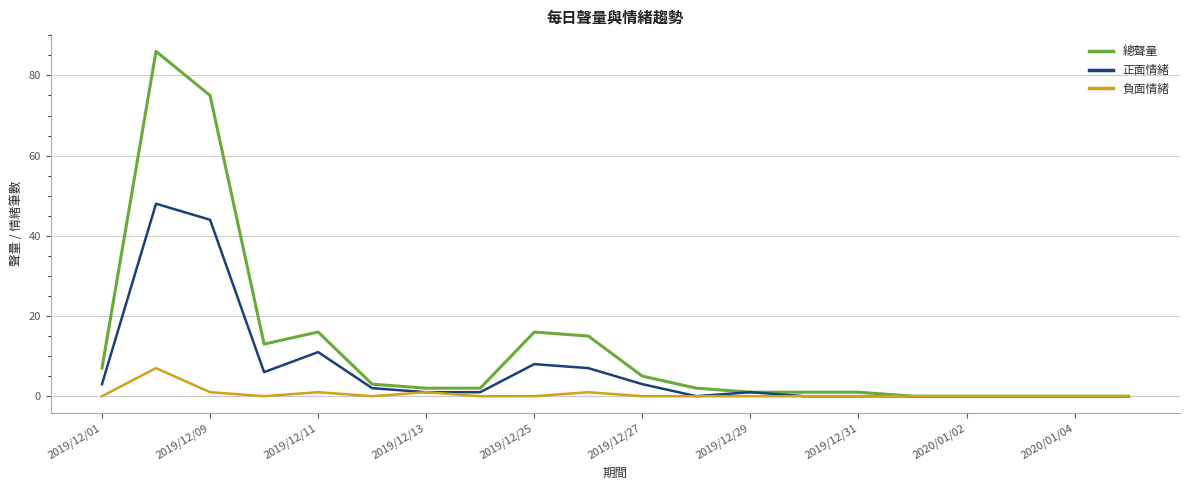

Rank the series by their maximum value, from highest to lowest.

總聲量, 正面情緒, 負面情緒